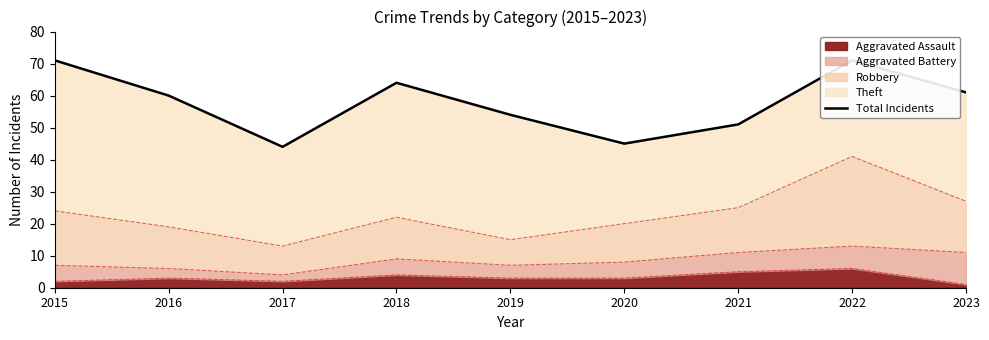

Does the chart display data point markers on the line(s)?

No